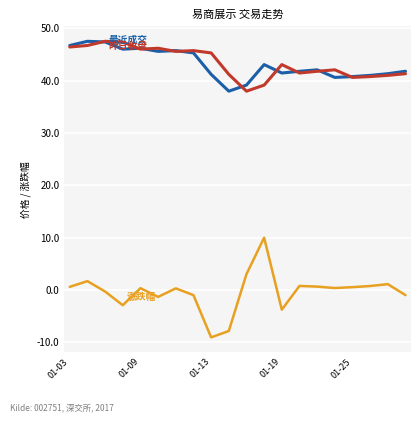

What is the maximum value shown in the chart?

47.5